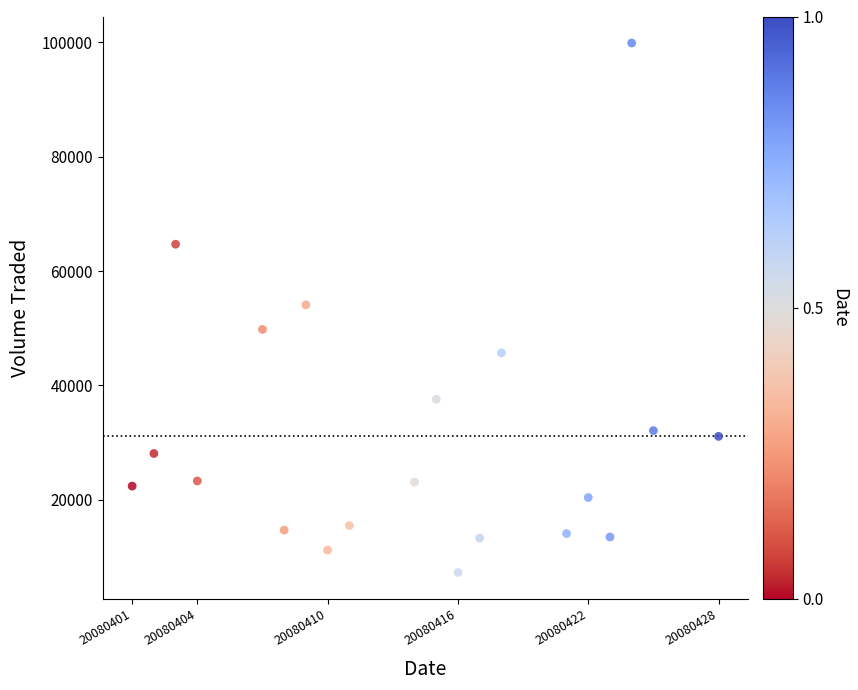

What is the range of Y values (max minus min)?

92600